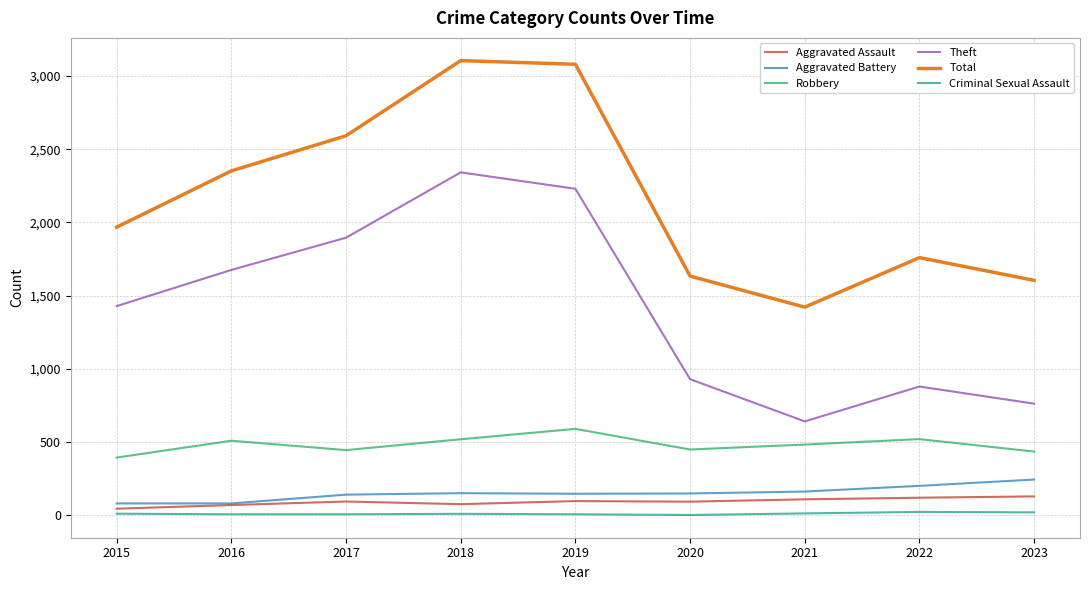

What is the difference between the Aggravated Battery values at 2021 and 2016?

81